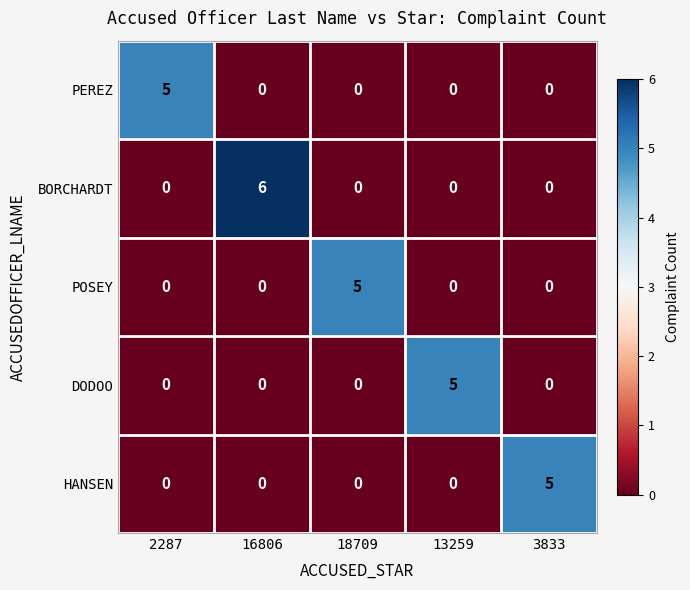

Which label corresponds to the largest value in the chart?

16806